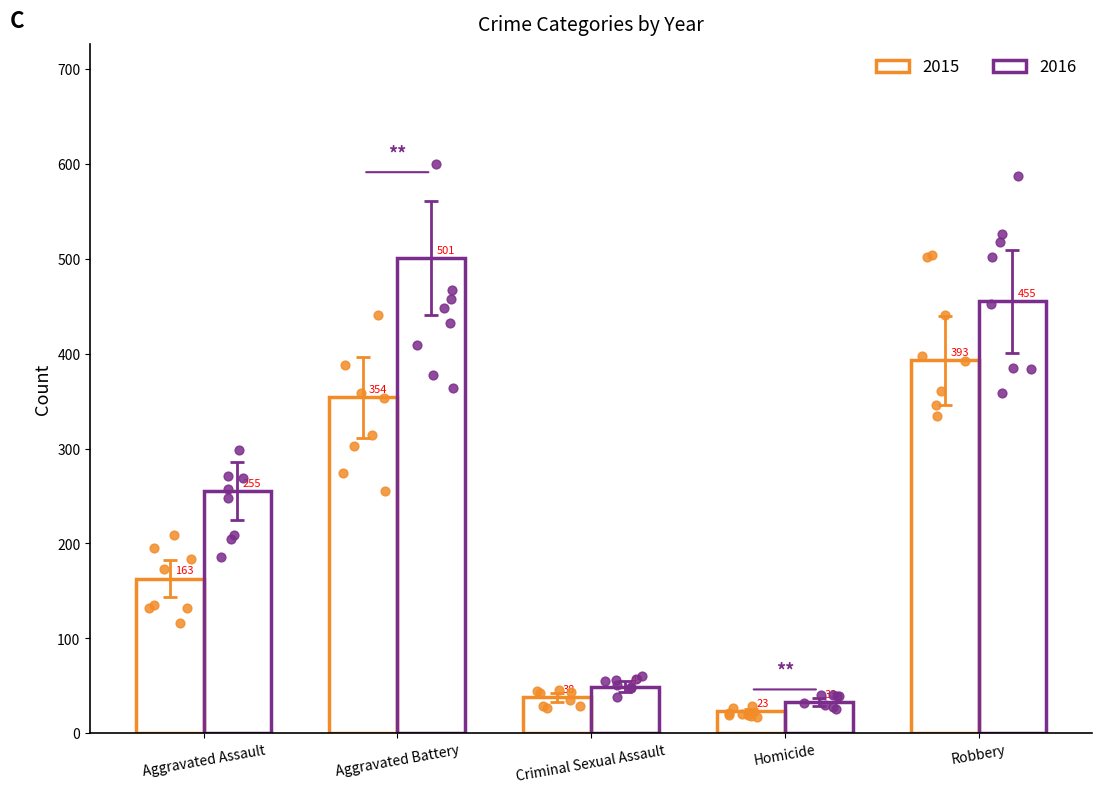

Which series reaches the maximum Y coordinate?

2016